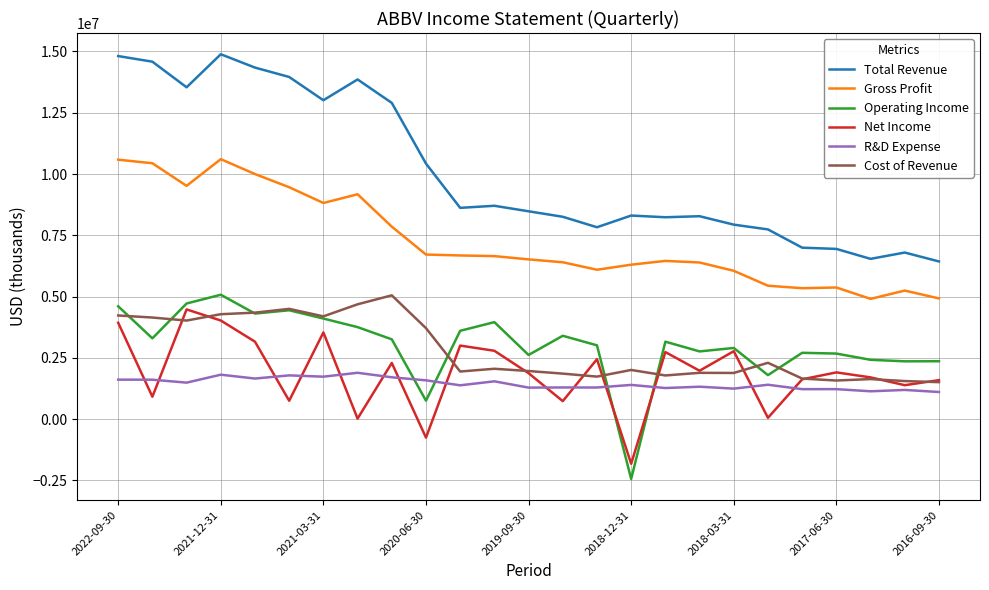

True or false: Gross Profit and Net Income cross at least once.

False